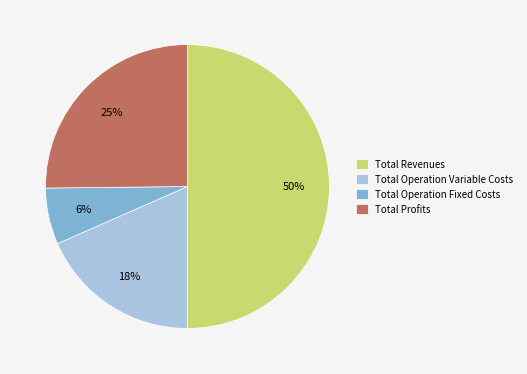

Which category has the biggest portion of the pie?

Total Revenues